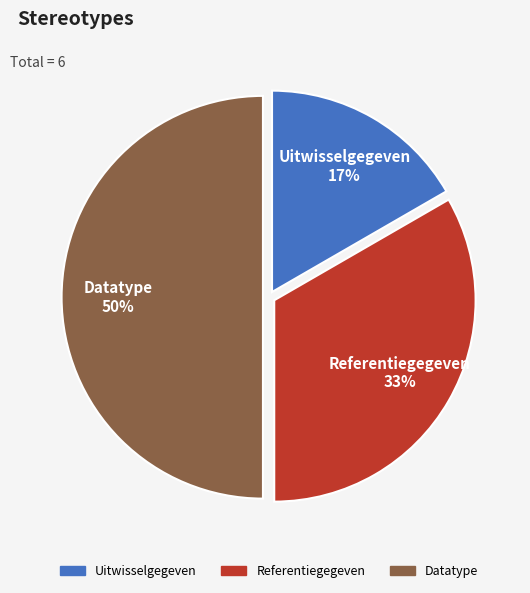

What percentage is the Datatype slice, to the nearest percent?

50%